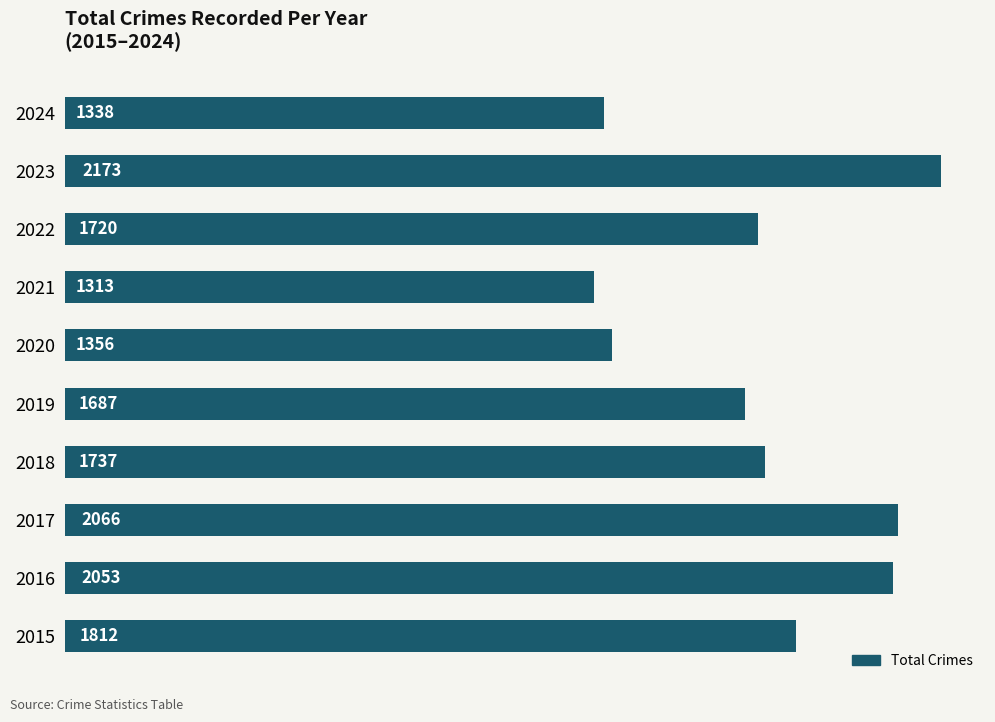

What is the average value?

1726